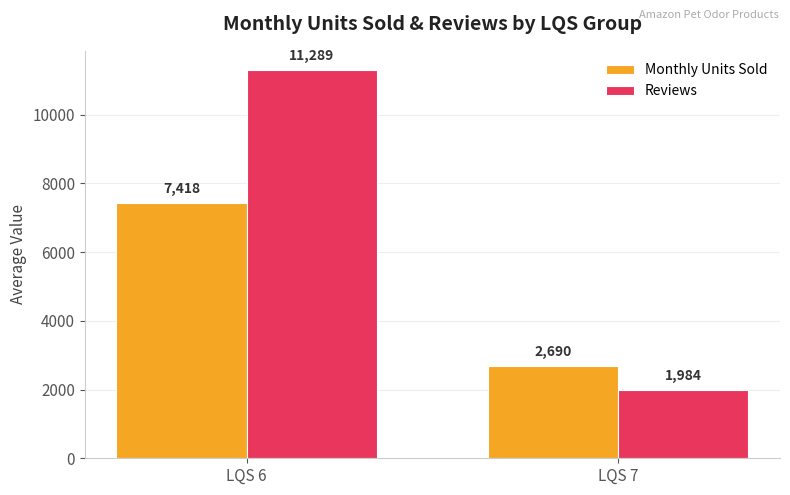

What is the sum of all Reviews values?

13273.2